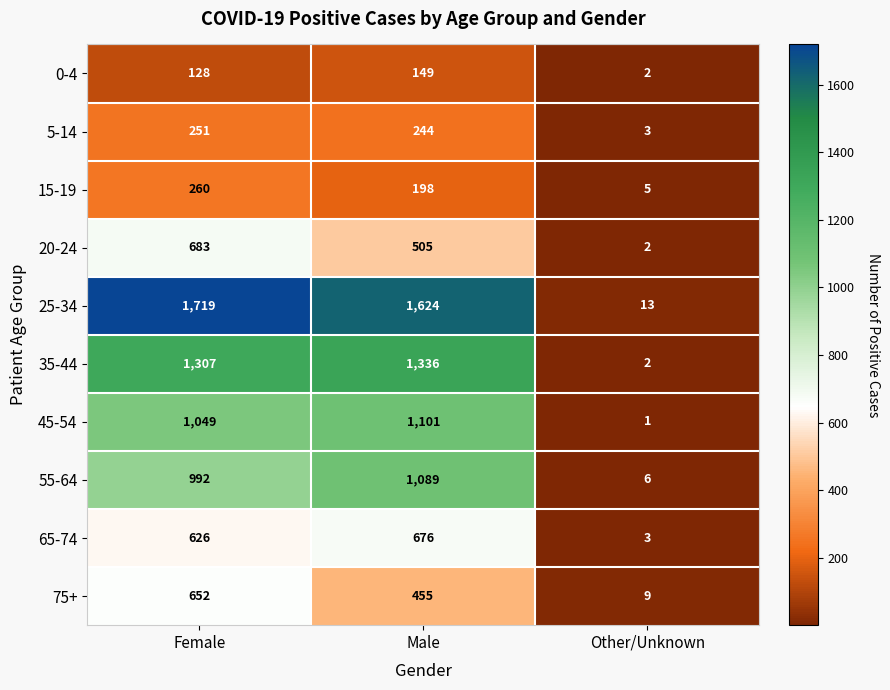

What value does the 55-64 series have at Male, to the nearest 10?

1090